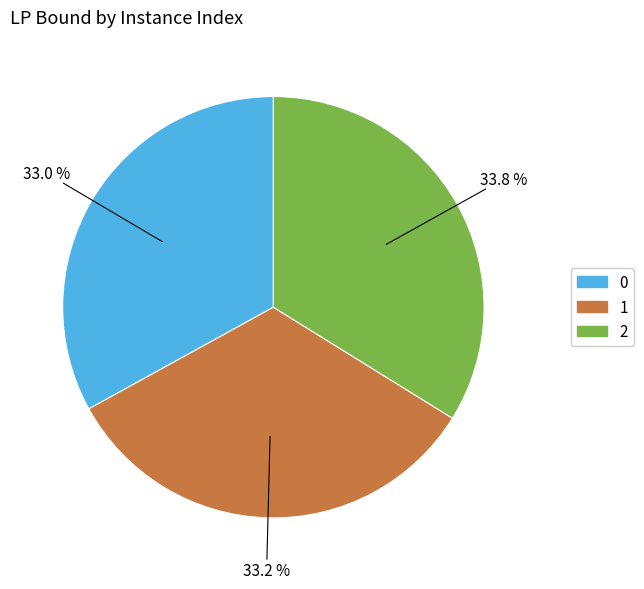

Count the number of slices in the pie.

3